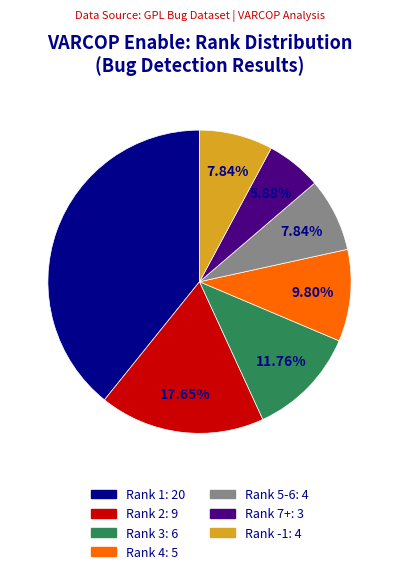

Do Rank 7+: 3 and Rank 2: 9 together represent more than half of the pie?

No